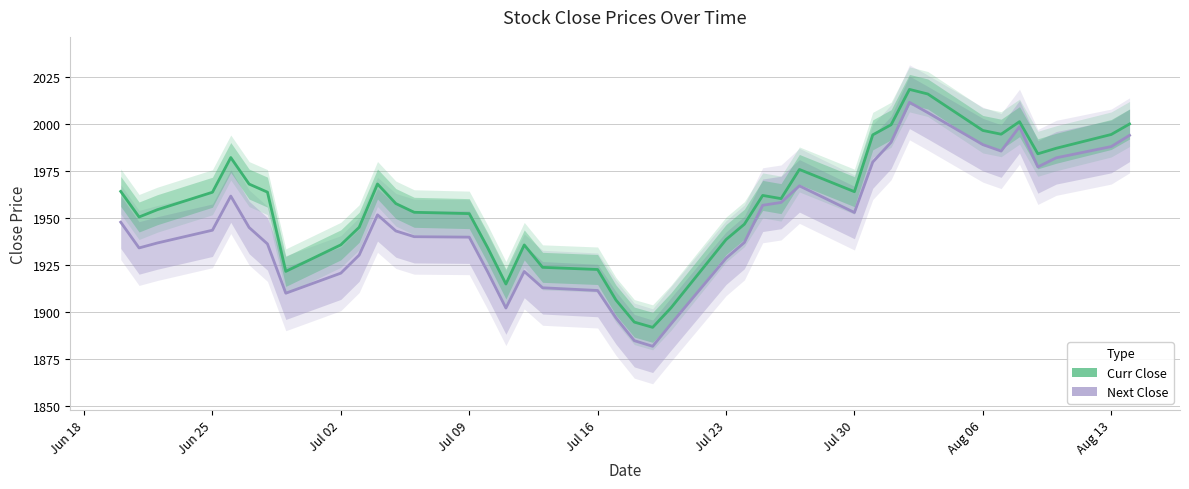

Where is the first local maximum for Curr Close?

2018-06-26